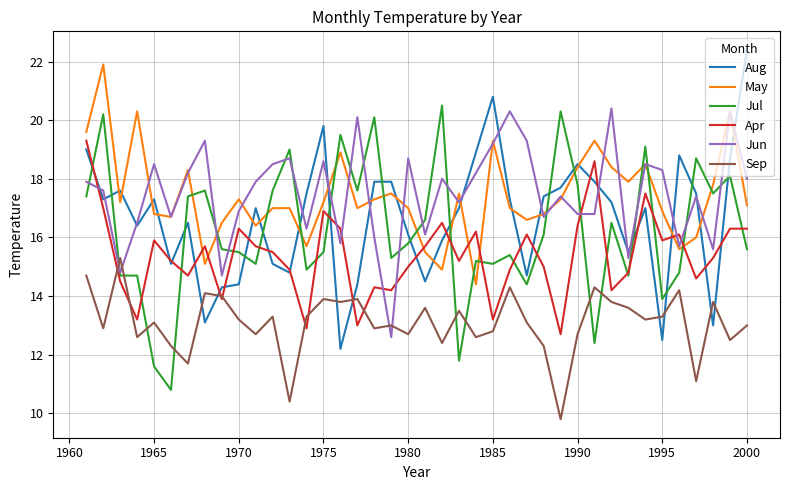

How many intersections are there between Sep and Aug?

8